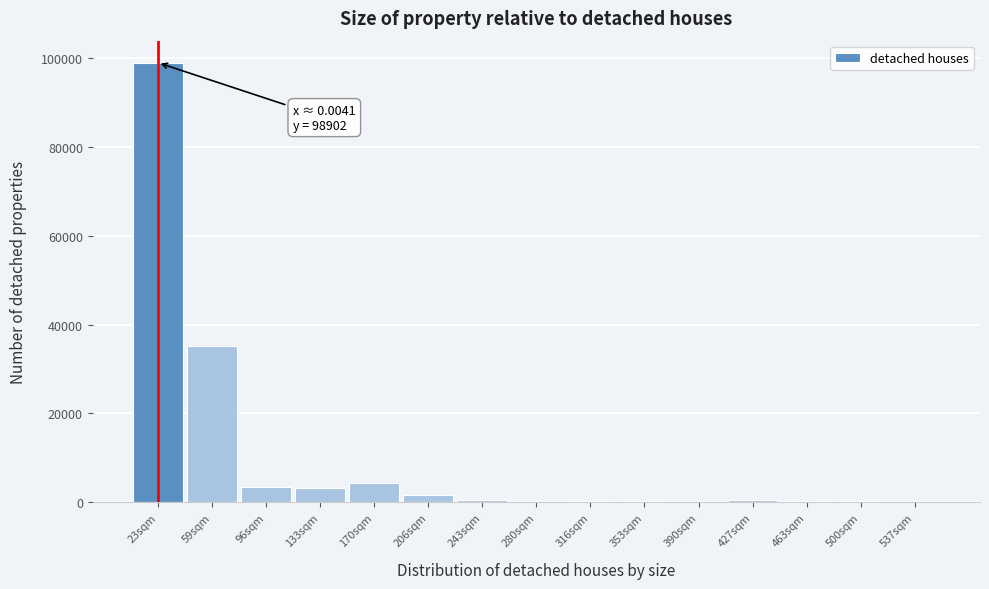

What is the sum of all values?

148951.3